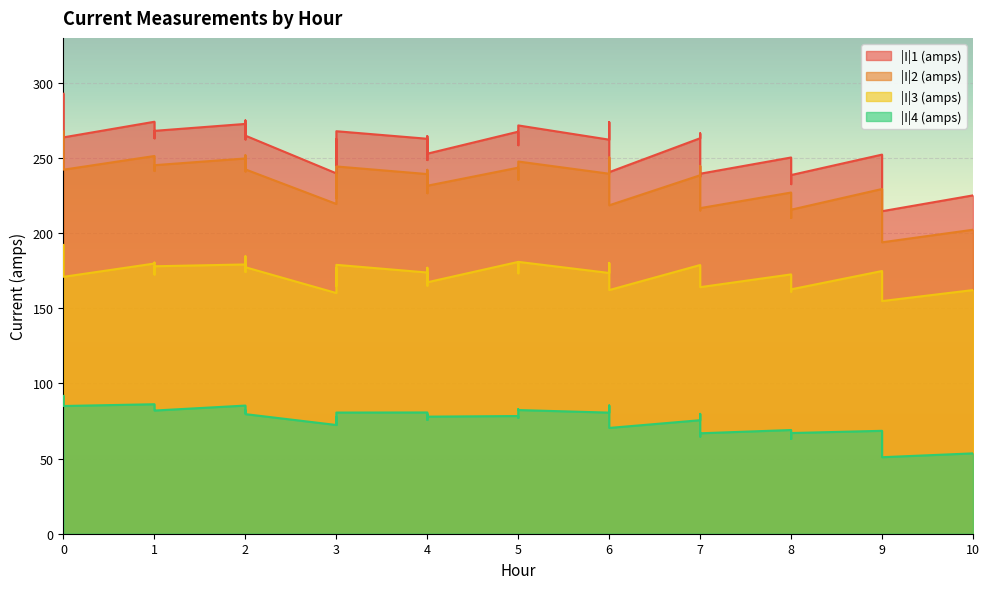

True or false: |I|2 (amps) has more than 2 points higher than both neighbors.

True